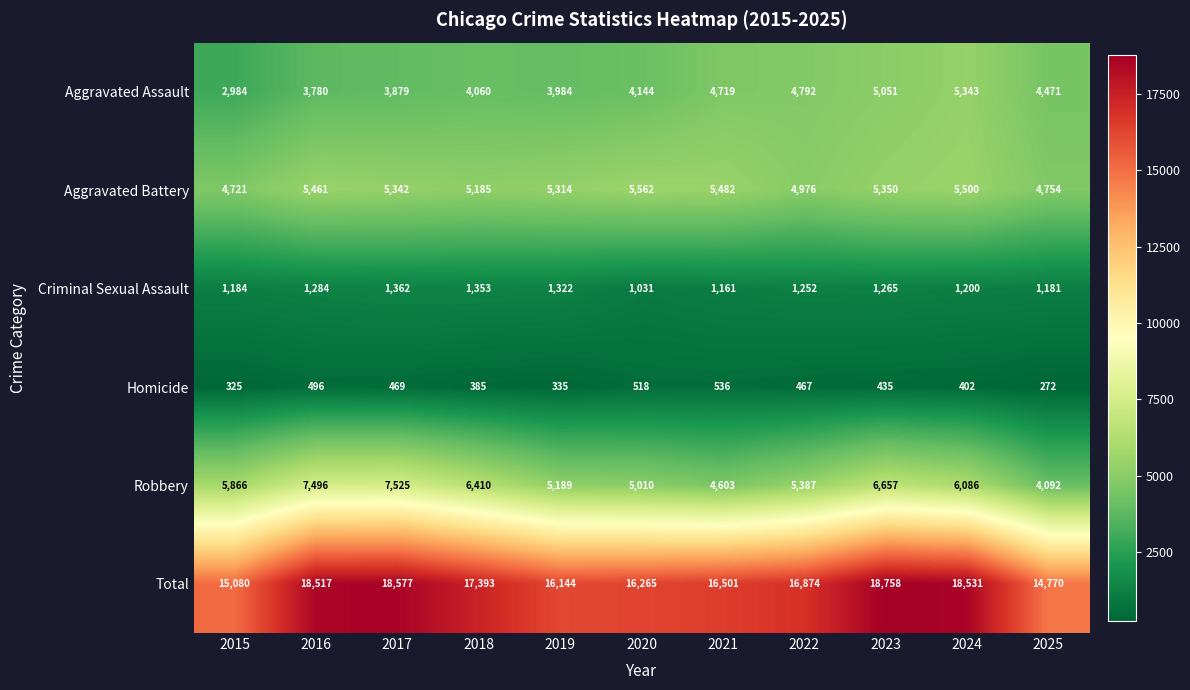

What is the total value across all series at 2023?

37516